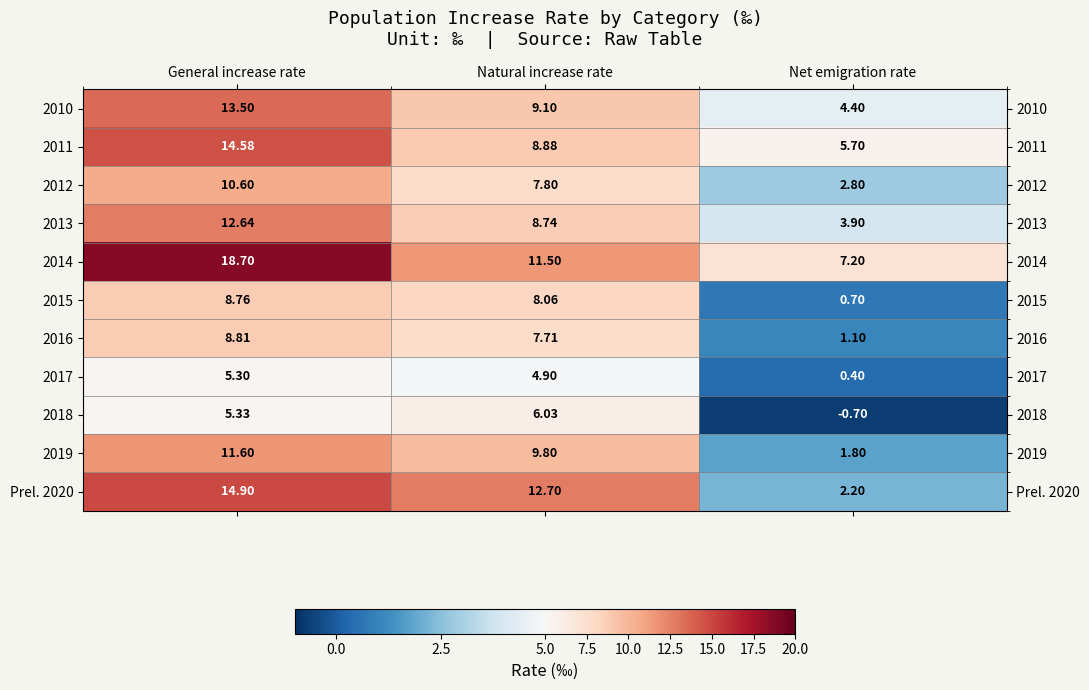

Count the number of categories in the chart.

3